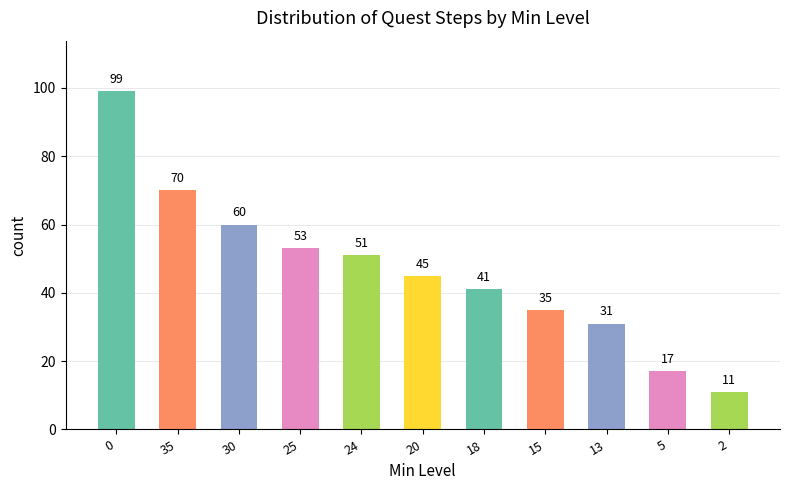

What position from the right is 25?

8